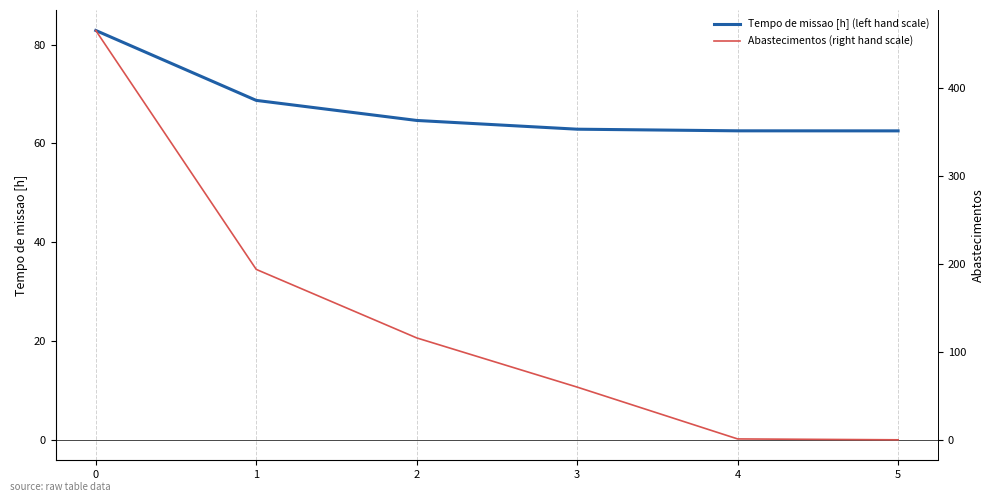

True or false: Tempo de missao [h] (left hand scale) has more than 0 interior local peaks.

False